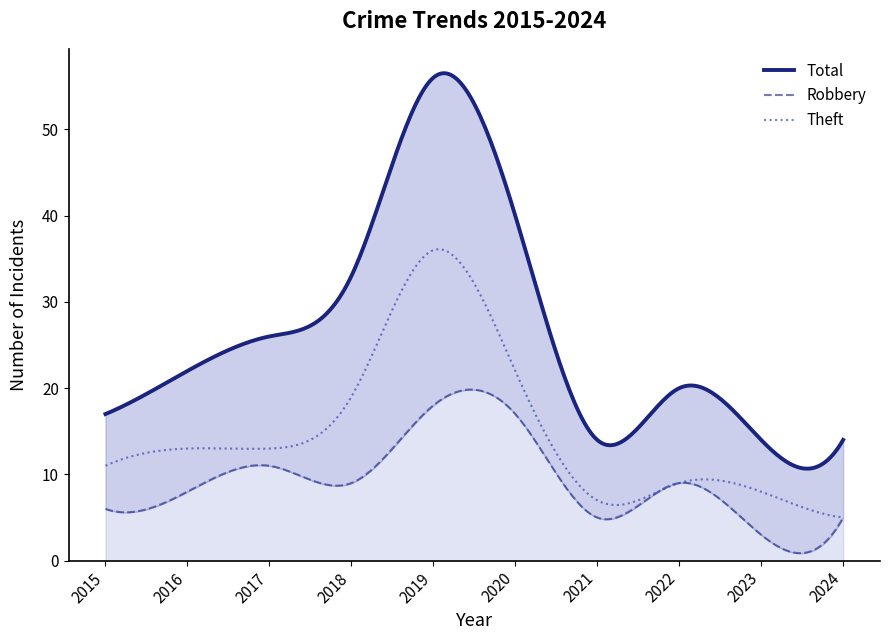

Which series has the largest total across all categories?

Total